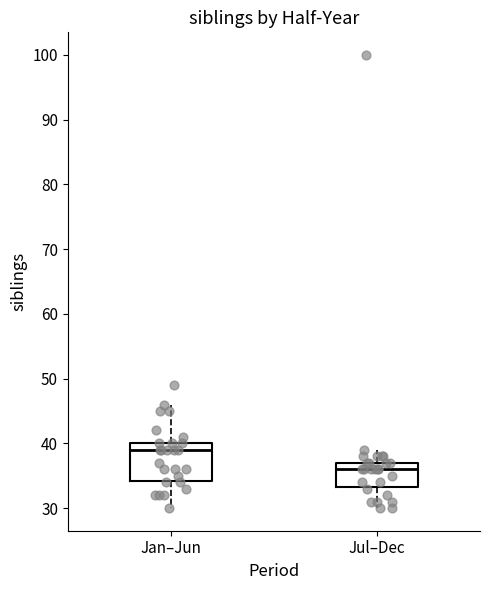

Reading left to right, read every box against the y-axis: the position of its median line, the range the box covers, and the ends of its whiskers. The values are not printed on the chart, so give them approximately, as read against the axis.

Jan–Jun: median 39, box 34 to 40, whiskers 30 to 46
Jul–Dec: median 36, box 33 to 37, whiskers 30 to 39